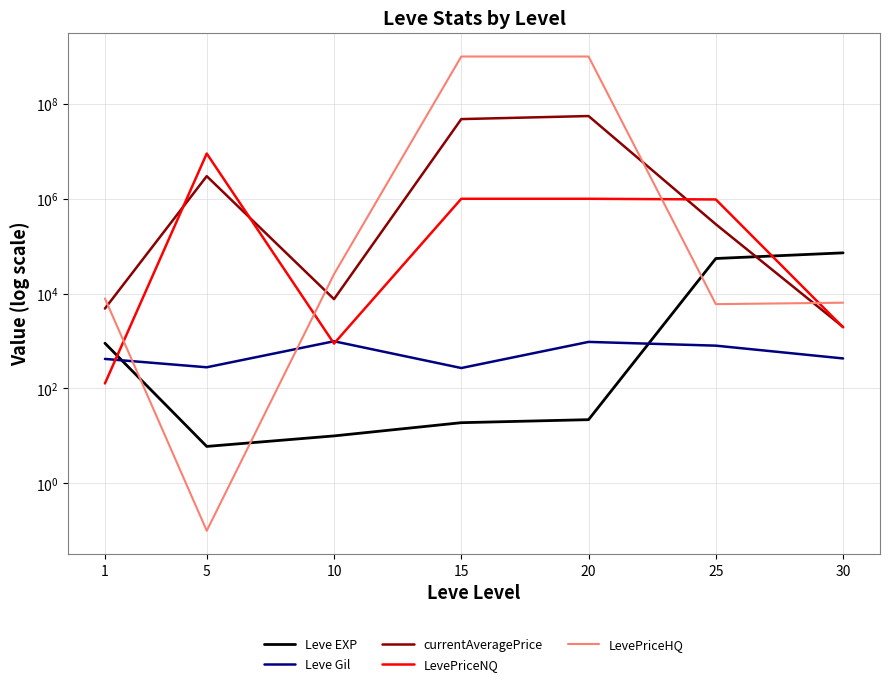

Between 5 and 15, which series saw the biggest shift?

LevePriceHQ